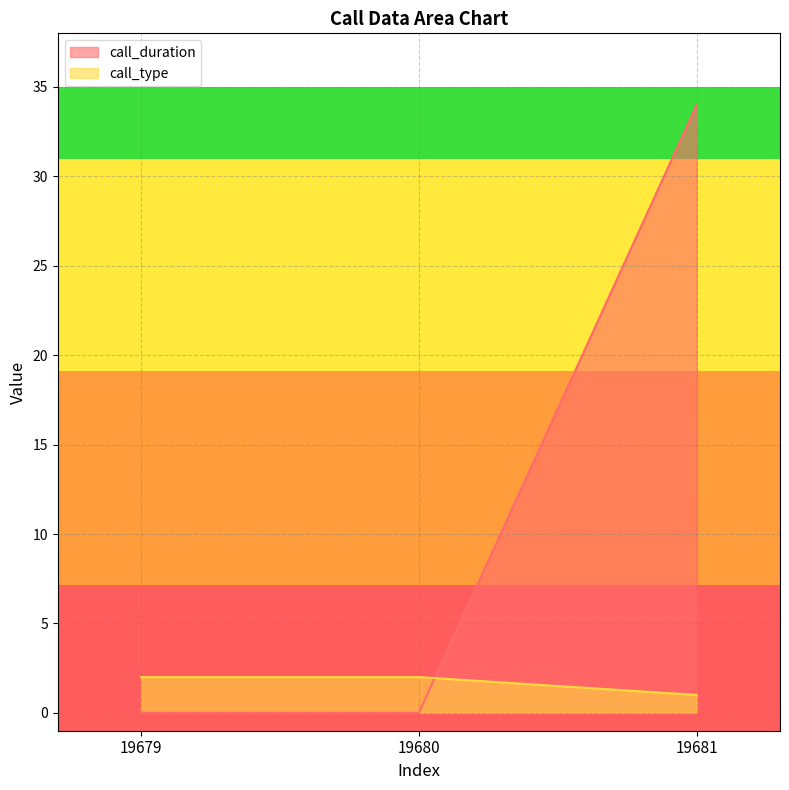

What are all the series names shown in the legend?

call_duration, call_type